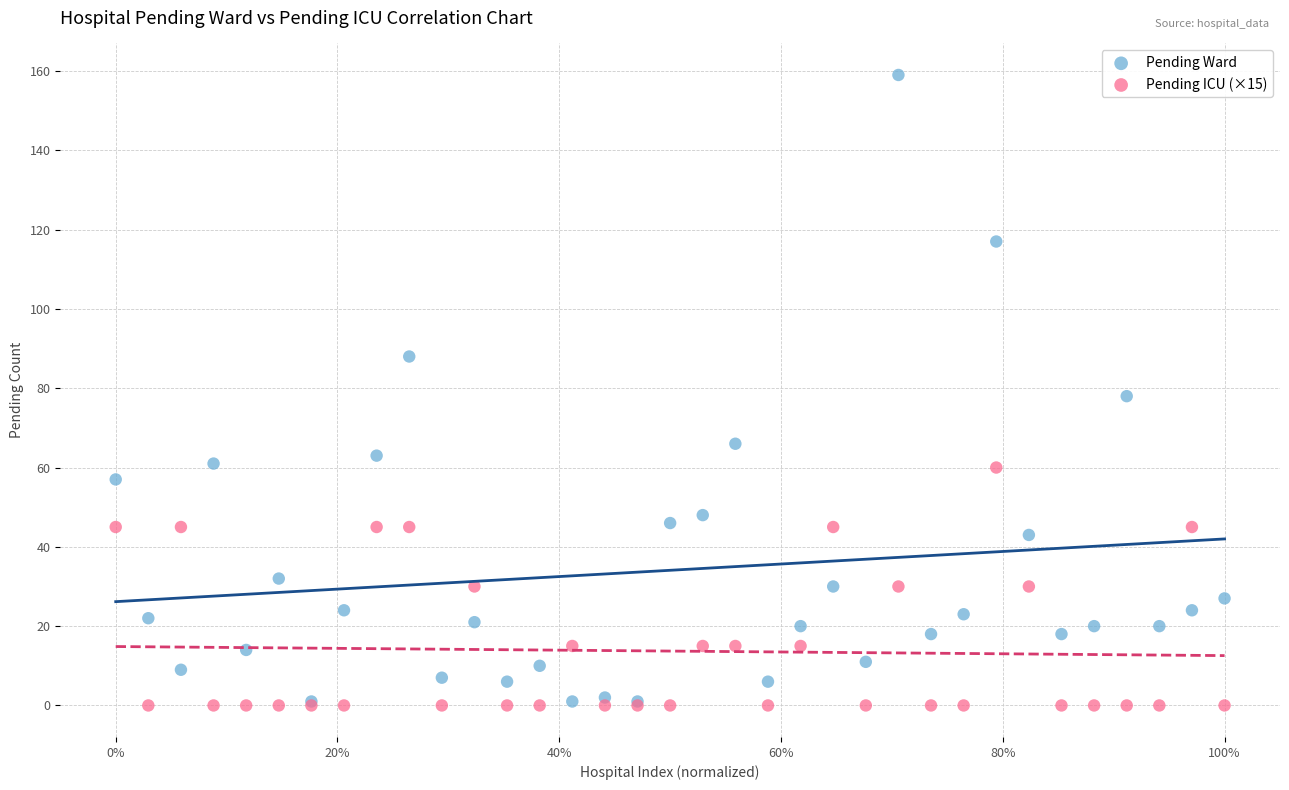

In the Pending Ward series, what Y value is closest to 80?

78